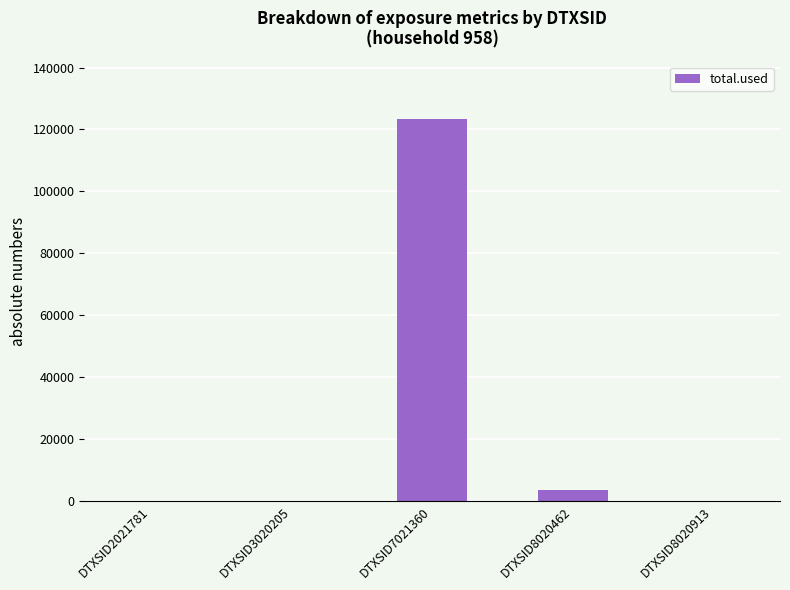

The chart shows a value of 0.0 at DTXSID2021781. True or false?

True